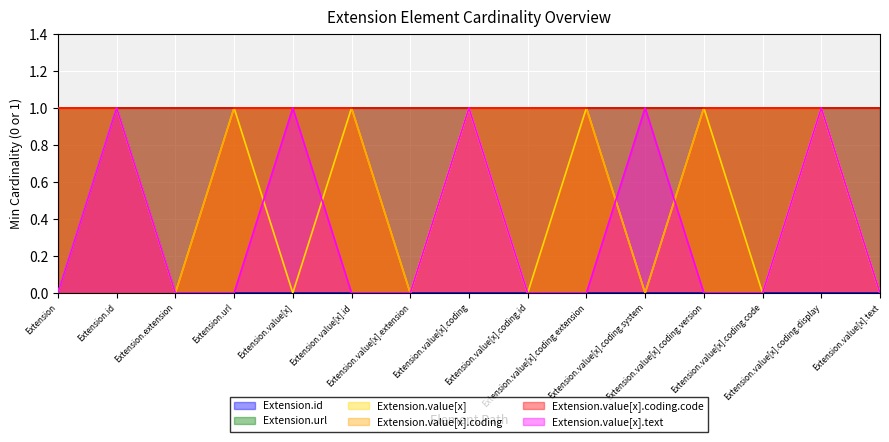

How many Extension.value[x].text values are between 0 and 1?

15